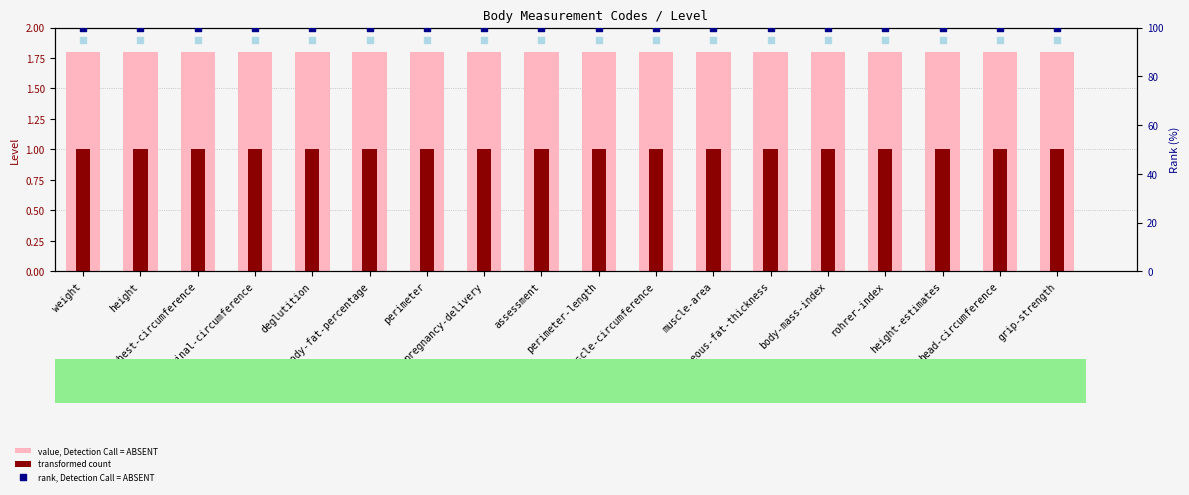

Which series has the widest spread of Y values?

value, Detection Call = ABSENT